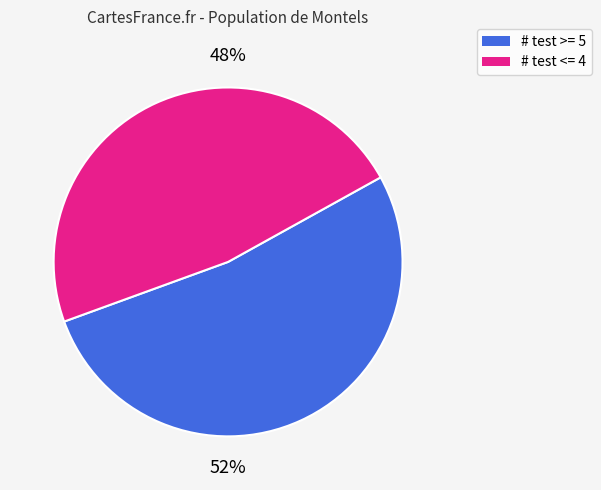

Is there a majority slice in this chart?

Yes